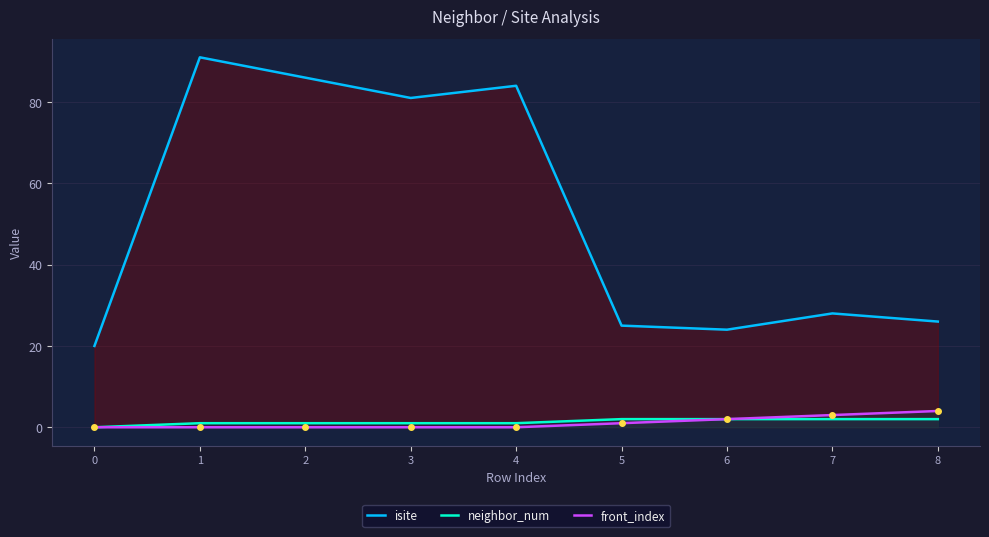

True or false: isite has more than 2 points higher than both neighbors.

True